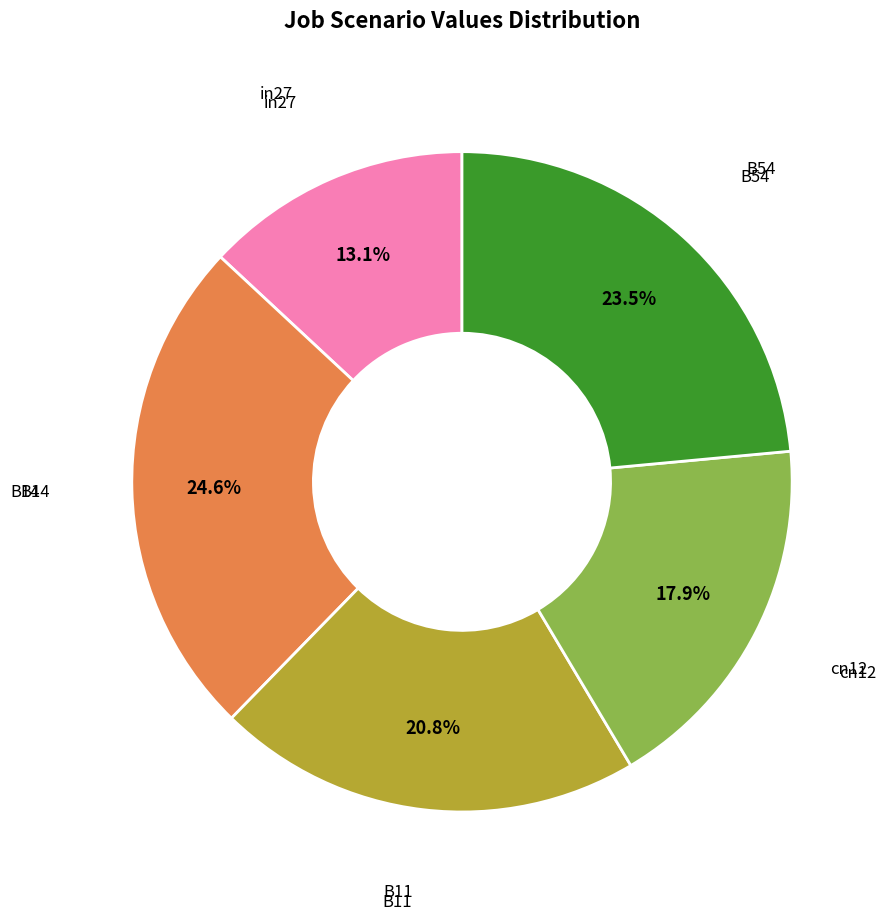

How many segments does this pie chart have?

5